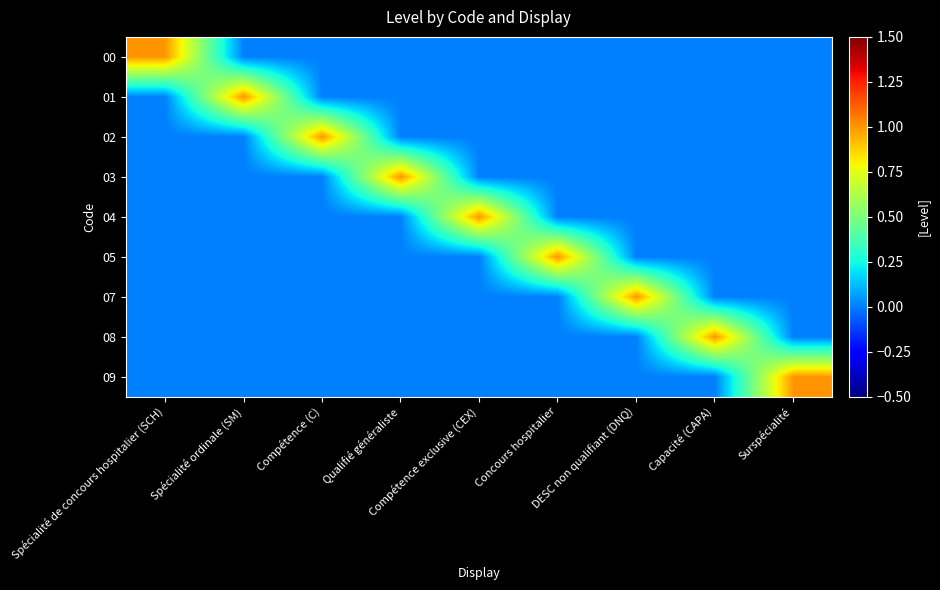

Reading left to right, transcribe all the data shown in this chart.

00: Spécialité de concours hospitalier (SCH)=1	Spécialité ordinale (SM)=0	Compétence (C)=0	Qualifié généraliste=0	Compétence exclusive (CEX)=0	Concours hospitalier=0	DESC non qualifiant (DNQ)=0	Capacité (CAPA)=0	Surspécialité=0
01: Spécialité de concours hospitalier (SCH)=0	Spécialité ordinale (SM)=1	Compétence (C)=0	Qualifié généraliste=0	Compétence exclusive (CEX)=0	Concours hospitalier=0	DESC non qualifiant (DNQ)=0	Capacité (CAPA)=0	Surspécialité=0
02: Spécialité de concours hospitalier (SCH)=0	Spécialité ordinale (SM)=0	Compétence (C)=1	Qualifié généraliste=0	Compétence exclusive (CEX)=0	Concours hospitalier=0	DESC non qualifiant (DNQ)=0	Capacité (CAPA)=0	Surspécialité=0
03: Spécialité de concours hospitalier (SCH)=0	Spécialité ordinale (SM)=0	Compétence (C)=0	Qualifié généraliste=1	Compétence exclusive (CEX)=0	Concours hospitalier=0	DESC non qualifiant (DNQ)=0	Capacité (CAPA)=0	Surspécialité=0
04: Spécialité de concours hospitalier (SCH)=0	Spécialité ordinale (SM)=0	Compétence (C)=0	Qualifié généraliste=0	Compétence exclusive (CEX)=1	Concours hospitalier=0	DESC non qualifiant (DNQ)=0	Capacité (CAPA)=0	Surspécialité=0
05: Spécialité de concours hospitalier (SCH)=0	Spécialité ordinale (SM)=0	Compétence (C)=0	Qualifié généraliste=0	Compétence exclusive (CEX)=0	Concours hospitalier=1	DESC non qualifiant (DNQ)=0	Capacité (CAPA)=0	Surspécialité=0
07: Spécialité de concours hospitalier (SCH)=0	Spécialité ordinale (SM)=0	Compétence (C)=0	Qualifié généraliste=0	Compétence exclusive (CEX)=0	Concours hospitalier=0	DESC non qualifiant (DNQ)=1	Capacité (CAPA)=0	Surspécialité=0
08: Spécialité de concours hospitalier (SCH)=0	Spécialité ordinale (SM)=0	Compétence (C)=0	Qualifié généraliste=0	Compétence exclusive (CEX)=0	Concours hospitalier=0	DESC non qualifiant (DNQ)=0	Capacité (CAPA)=1	Surspécialité=0
09: Spécialité de concours hospitalier (SCH)=0	Spécialité ordinale (SM)=0	Compétence (C)=0	Qualifié généraliste=0	Compétence exclusive (CEX)=0	Concours hospitalier=0	DESC non qualifiant (DNQ)=0	Capacité (CAPA)=0	Surspécialité=1